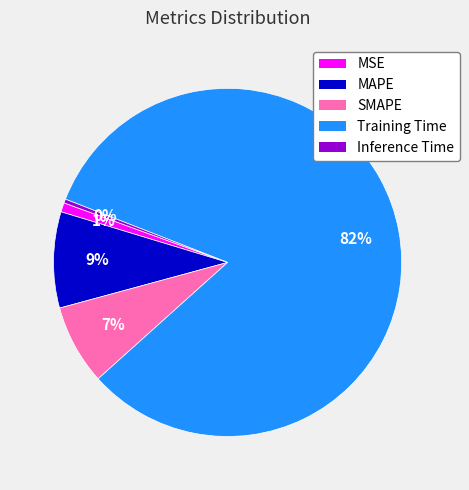

To the nearest percent, what is the difference between the Inference Time and MAPE slice percentages?

9%